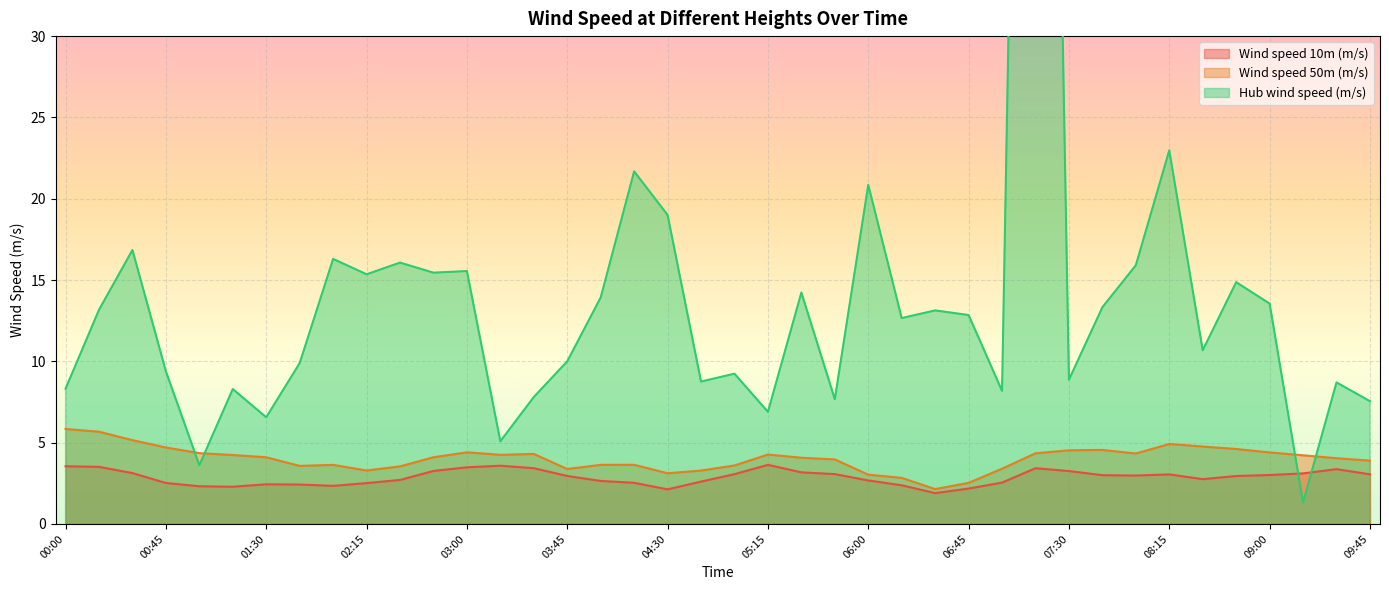

At which category does Hub wind speed (m/s) reach its first local valley?

01:00